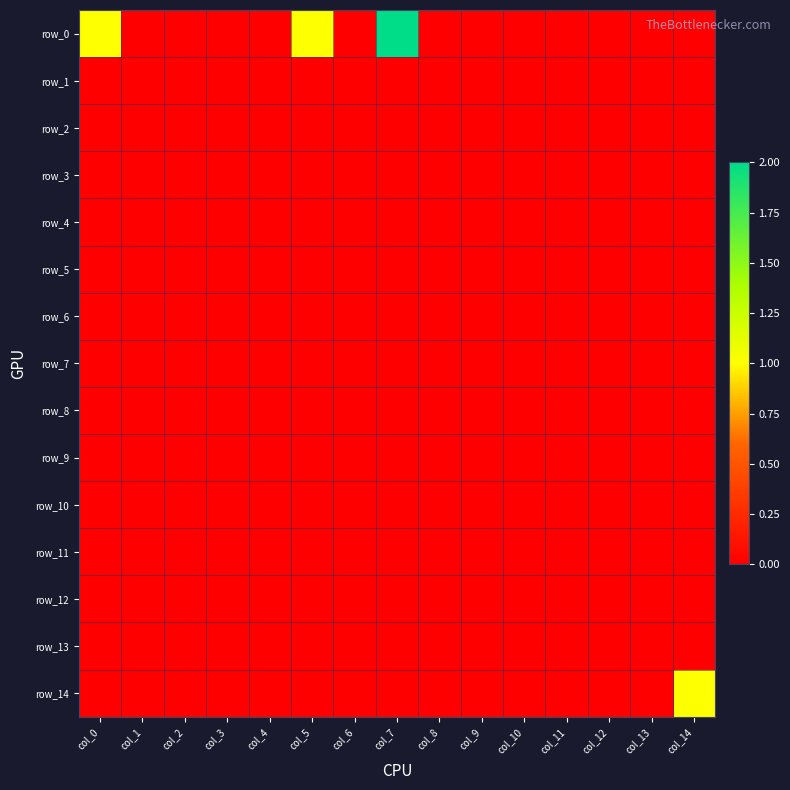

At which category does the chart reach its peak across all series?

col_7